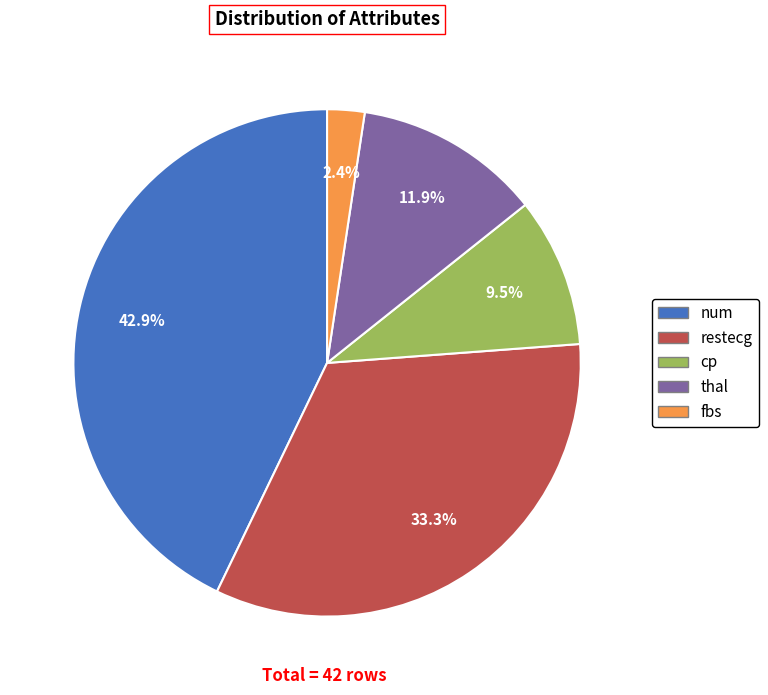

Is there any slice that represents more than half of the pie?

No